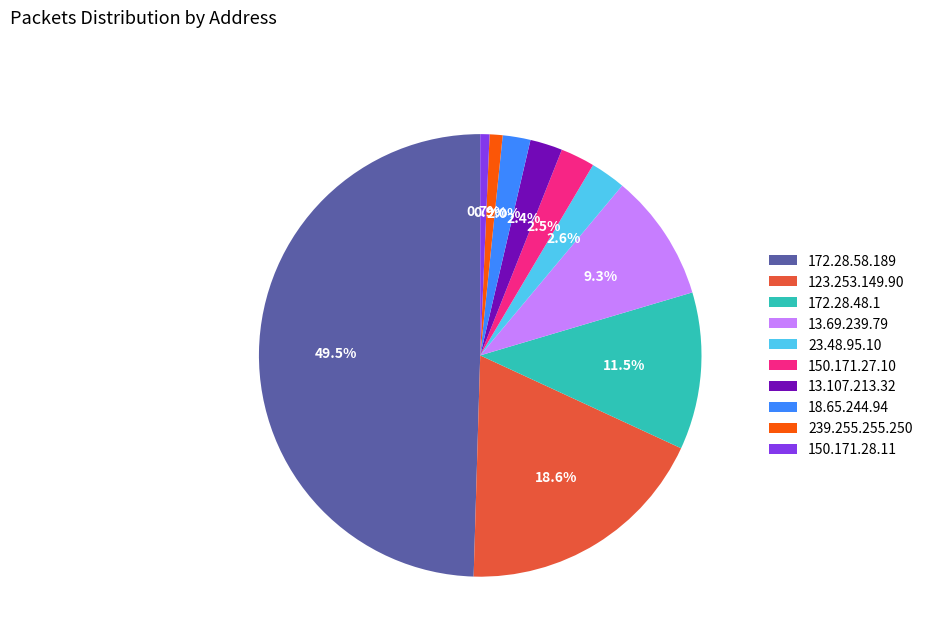

Is 18.65.244.94 the majority of the pie?

No